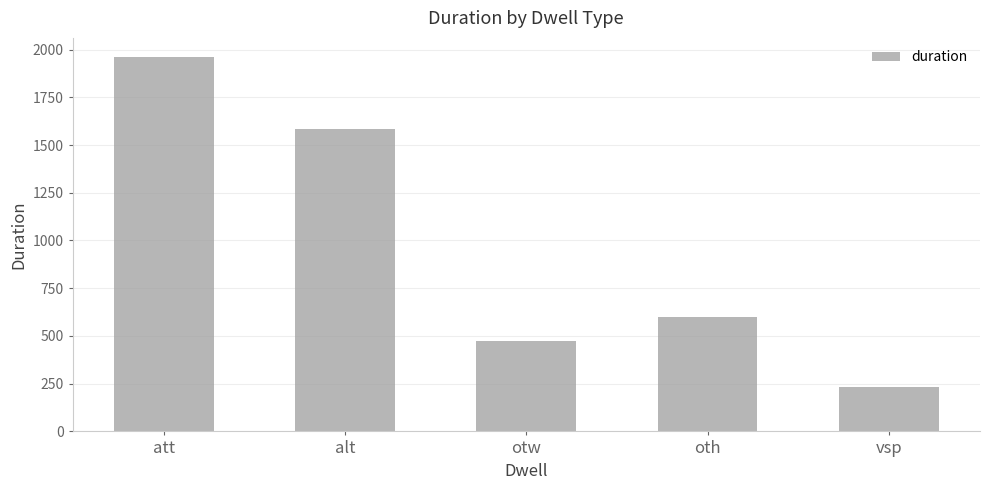

Reading left to right, list all the values displayed in this chart.

att=1963	alt=1583	otw=471	oth=601	vsp=231